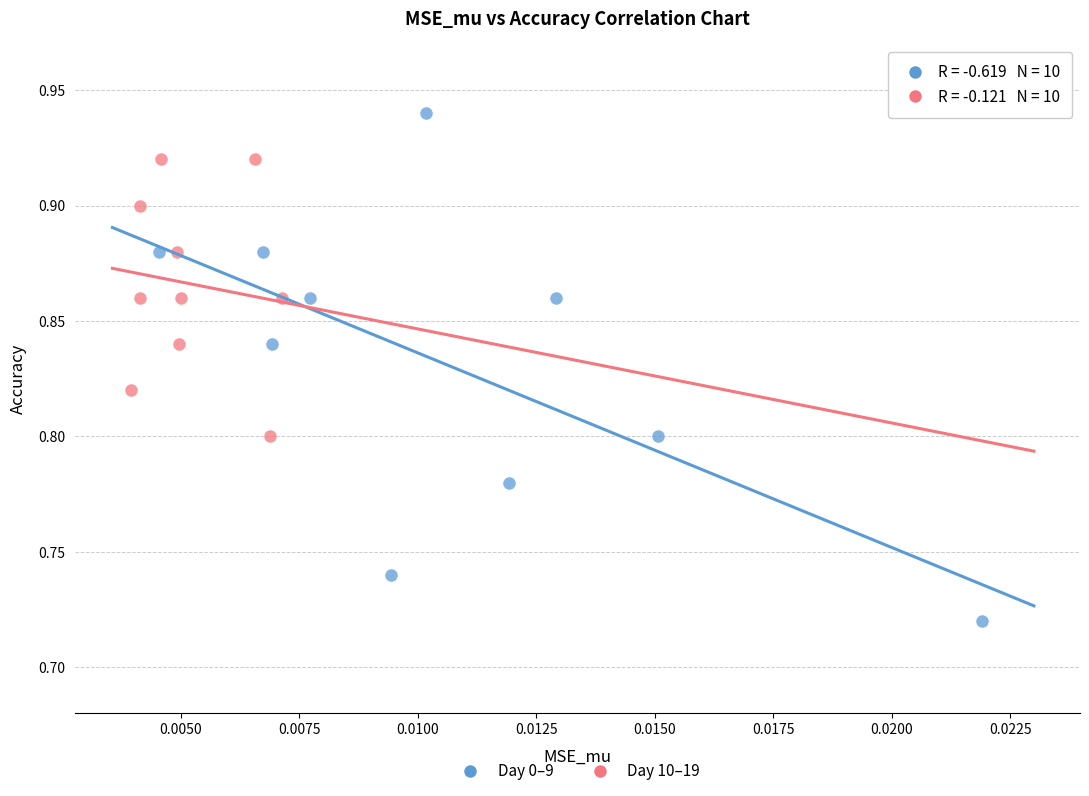

Which series reaches the maximum Y coordinate?

Day 0–9